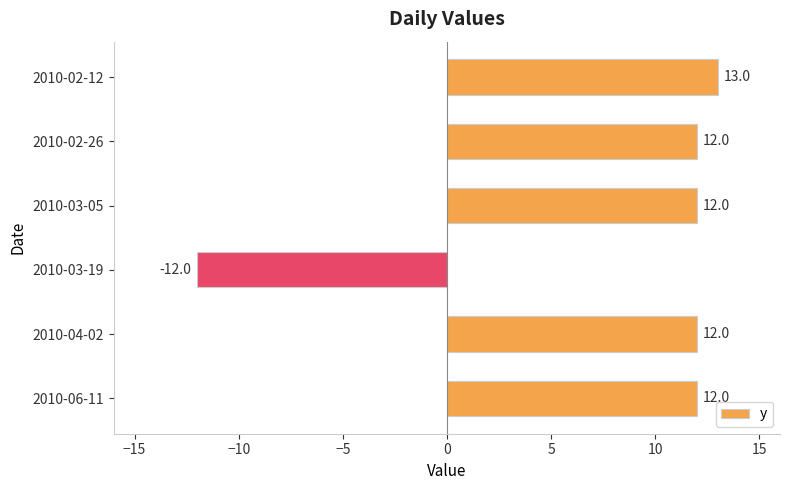

How many bars are there in total?

6